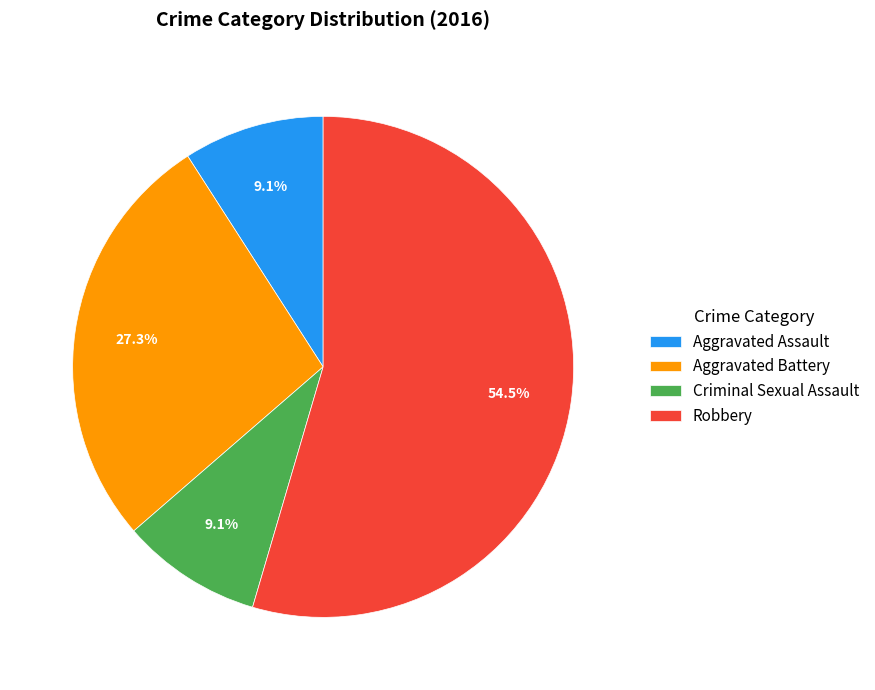

What is the majority slice?

Robbery